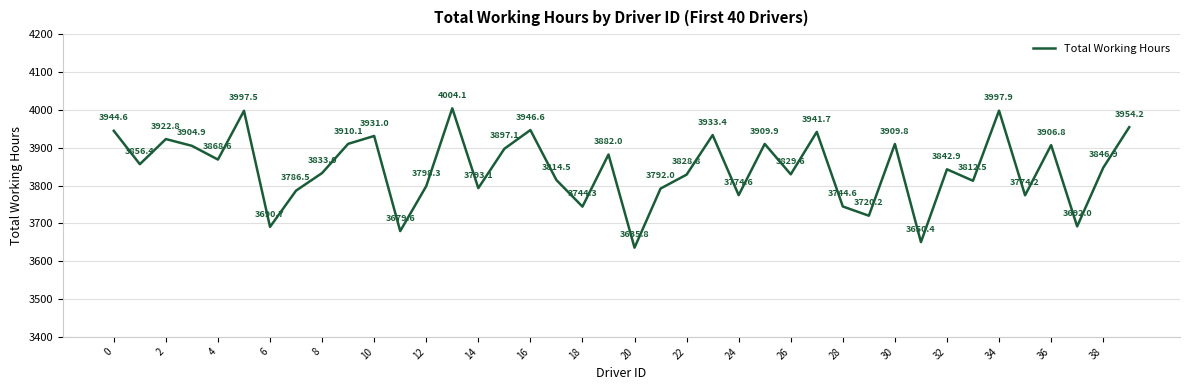

What is the difference between the maximum and minimum values?

368.3